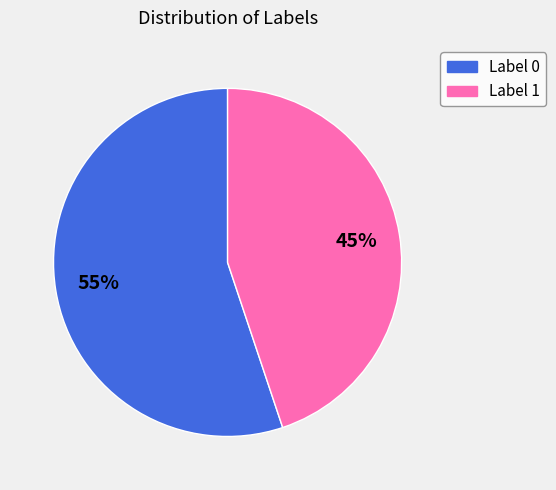

To the nearest percent, what is the difference between the largest and smallest slice percentages?

10%